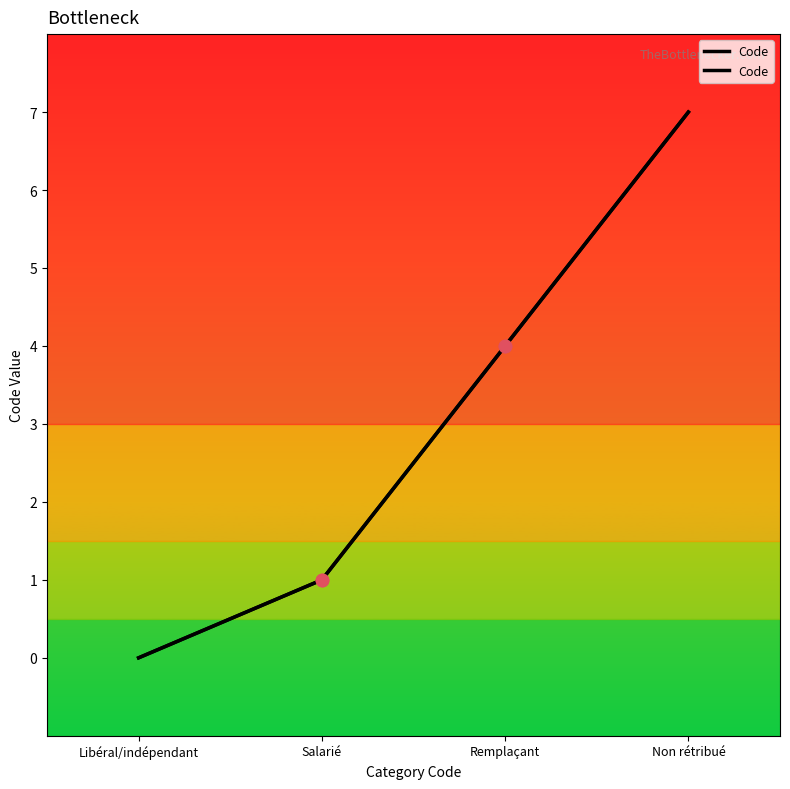

What is the ratio of the value at Non rétribué to the value at Remplaçant?

1.8